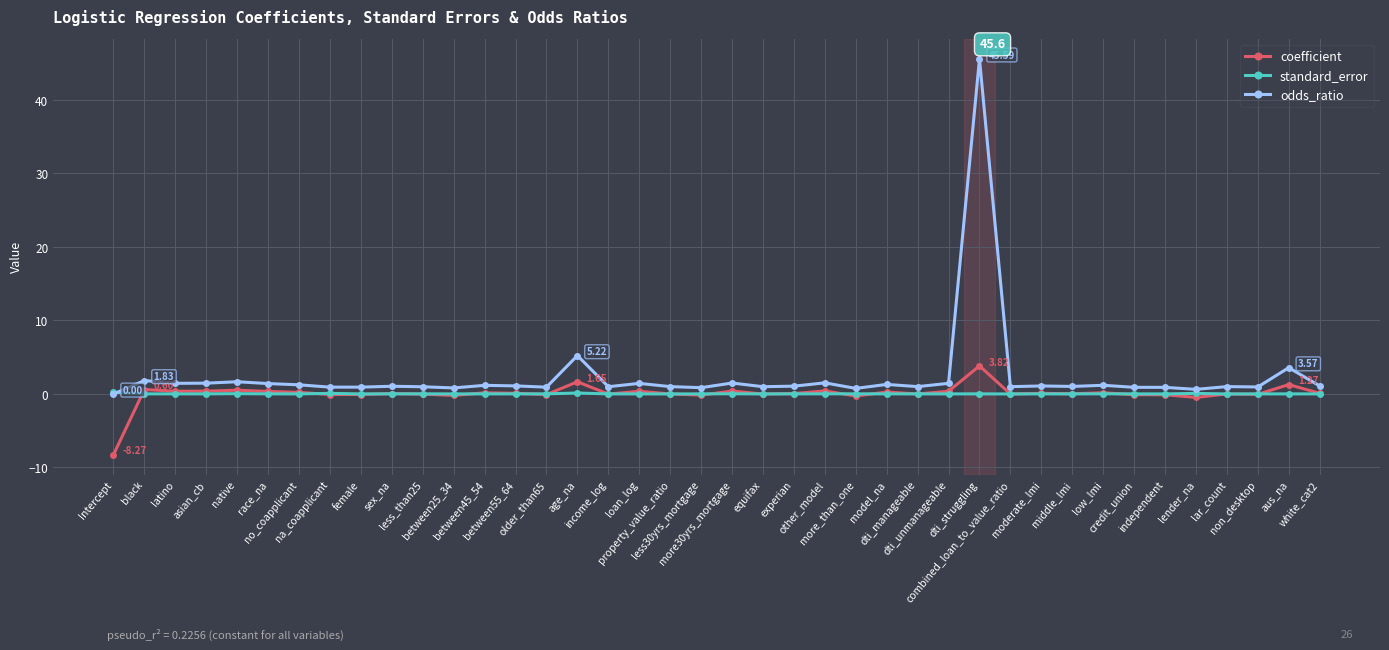

True or false: coefficient has more than 0 interior local peaks.

True